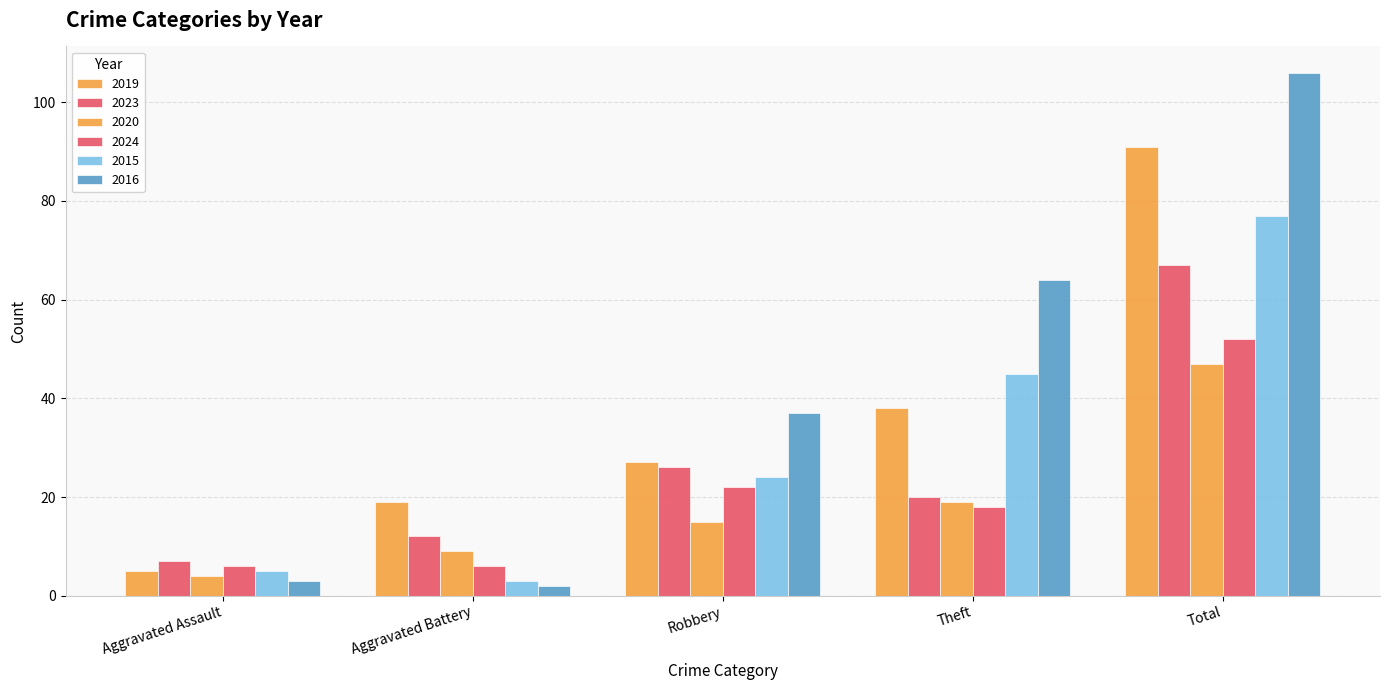

How many values in the 2015 series are below 24?

2